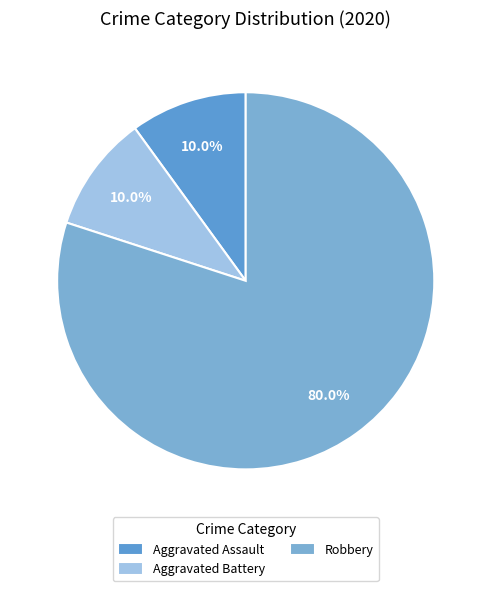

Count the number of slices in the pie.

3